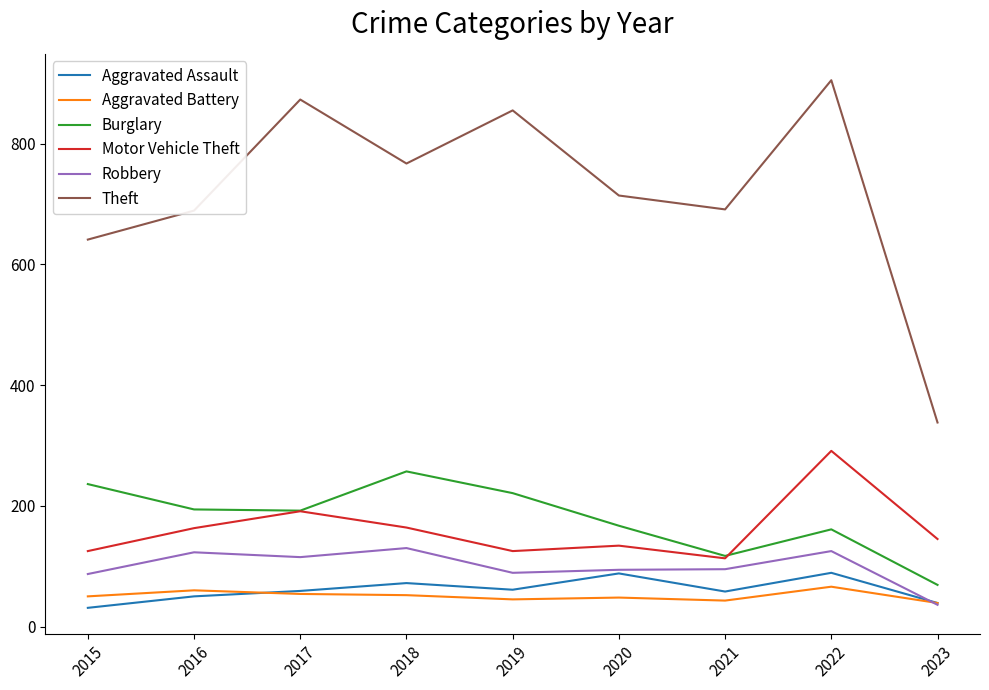

True or false: Aggravated Battery has more than 0 points higher than both neighbors.

True